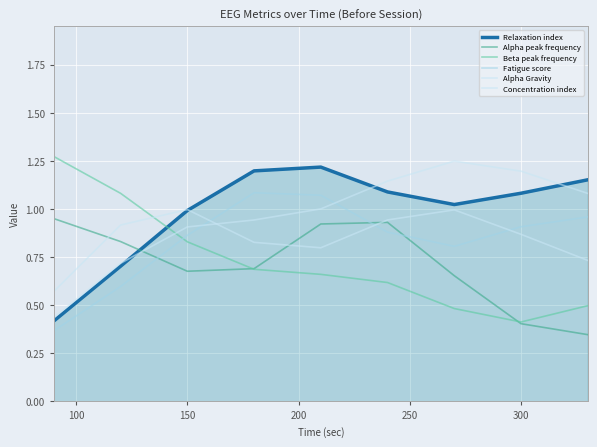

How many lines are shown in the chart?

6